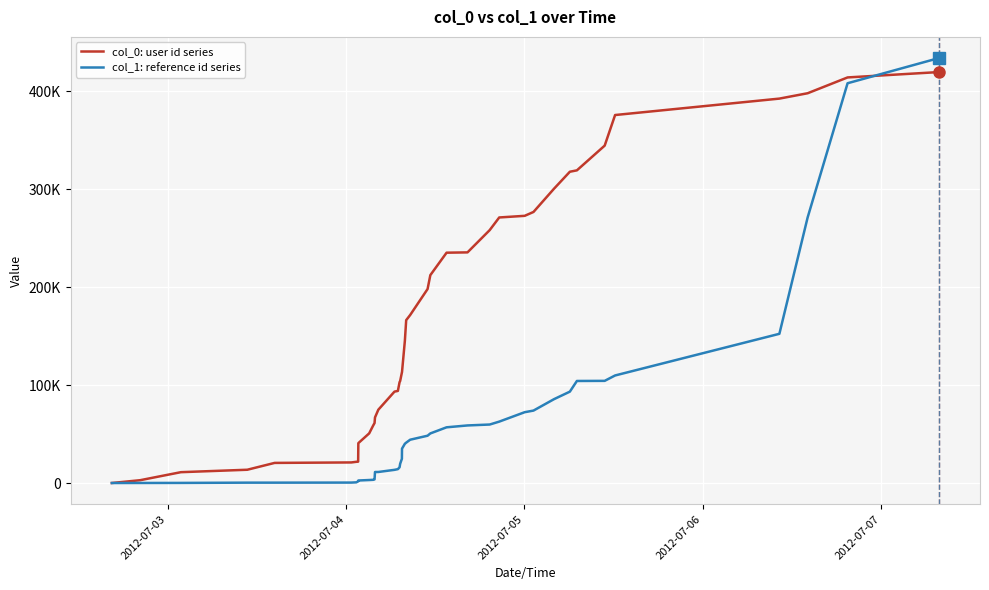

True or false: col_1: reference id series and col_0: user id series intersect in this chart.

True